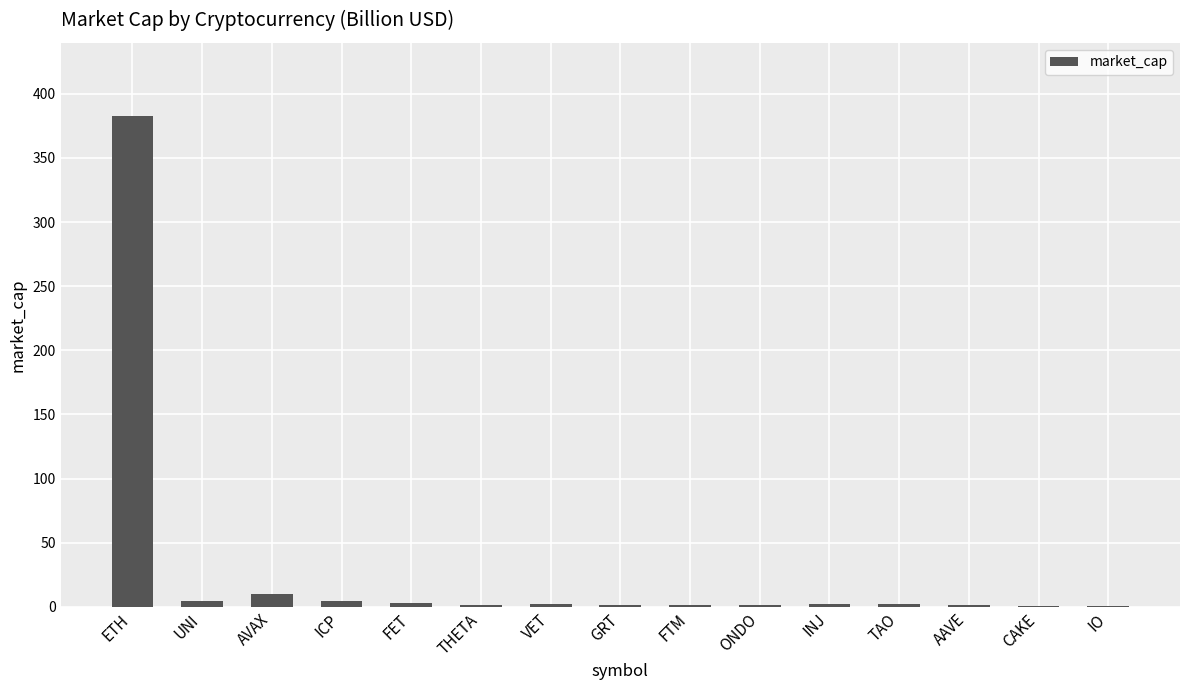

Which label corresponds to the largest value in the chart?

ETH